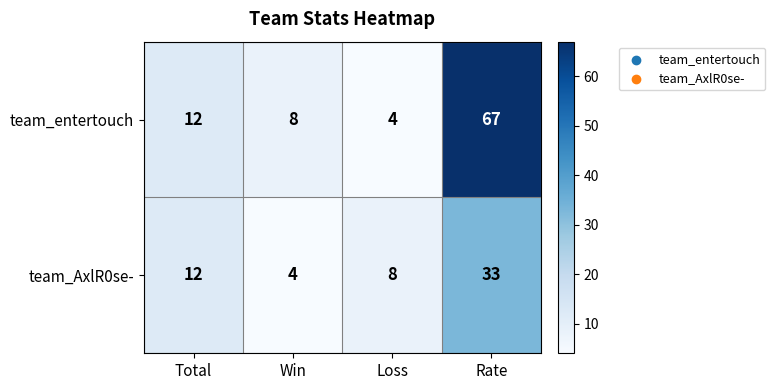

At how many categories does at least one series exceed 7?

4